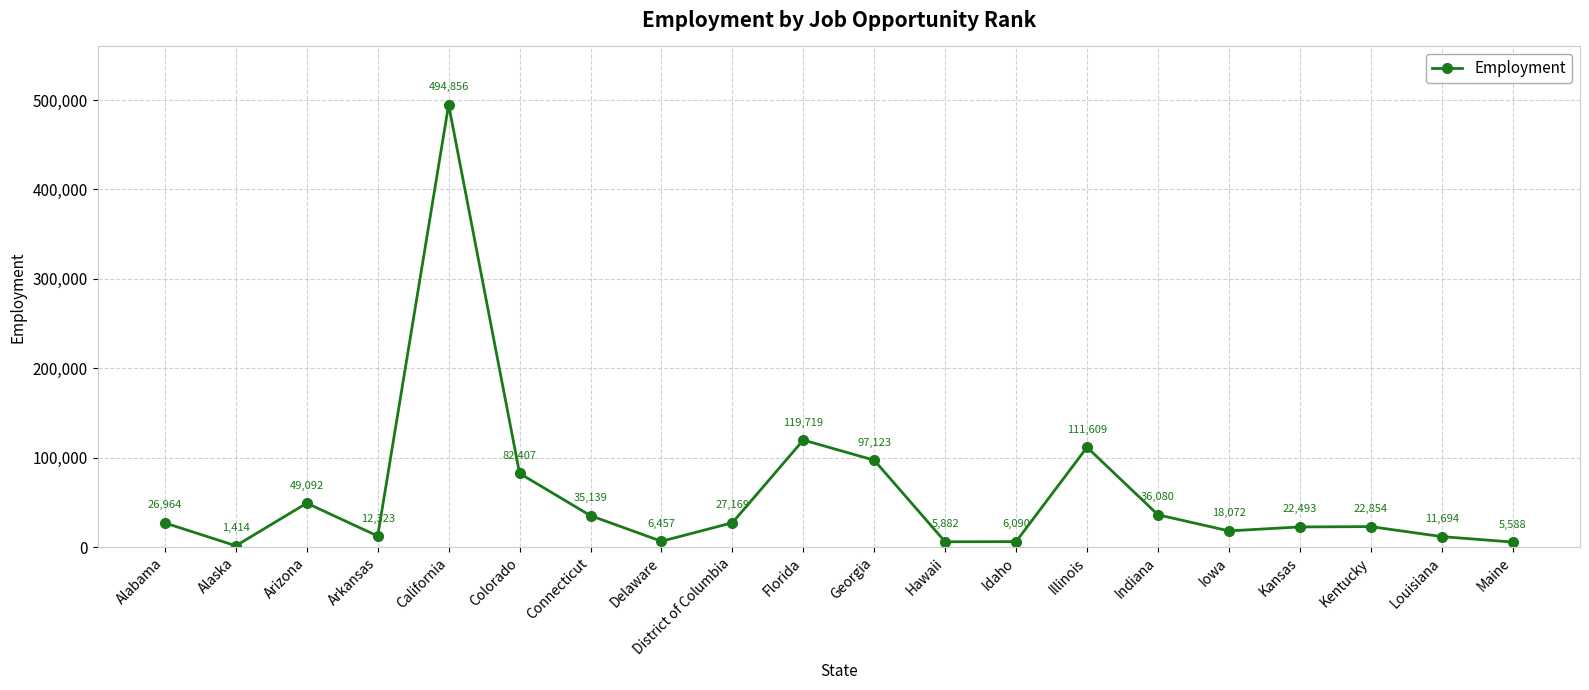

At which category does the data reach its first local valley?

Alaska